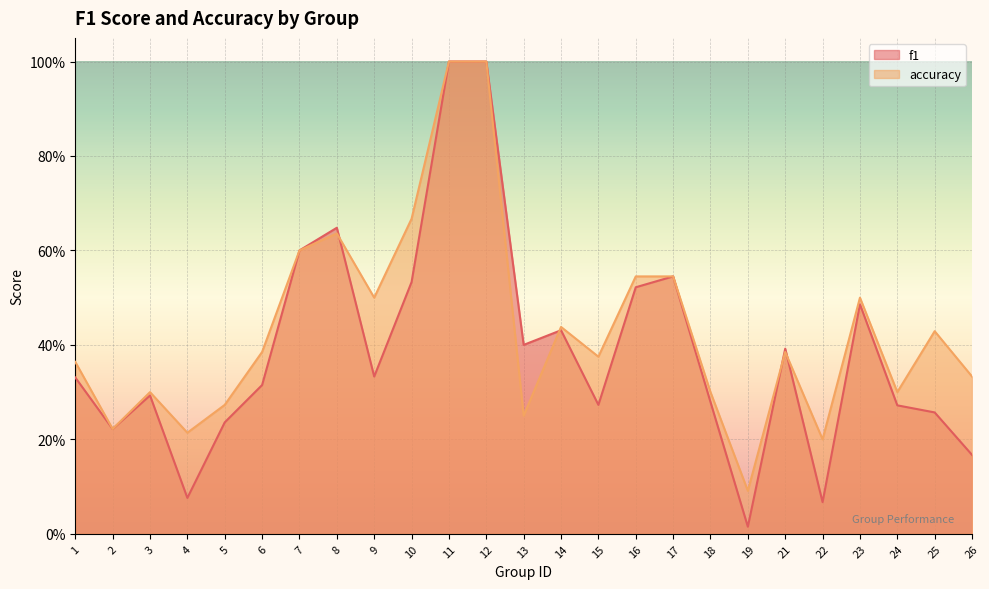

Does the chart display data point markers on the line(s)?

No